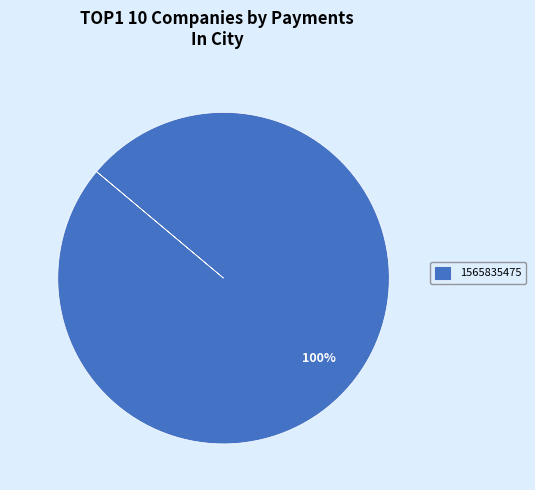

The 1565835475 slice represents 100% of the pie. True or false?

True